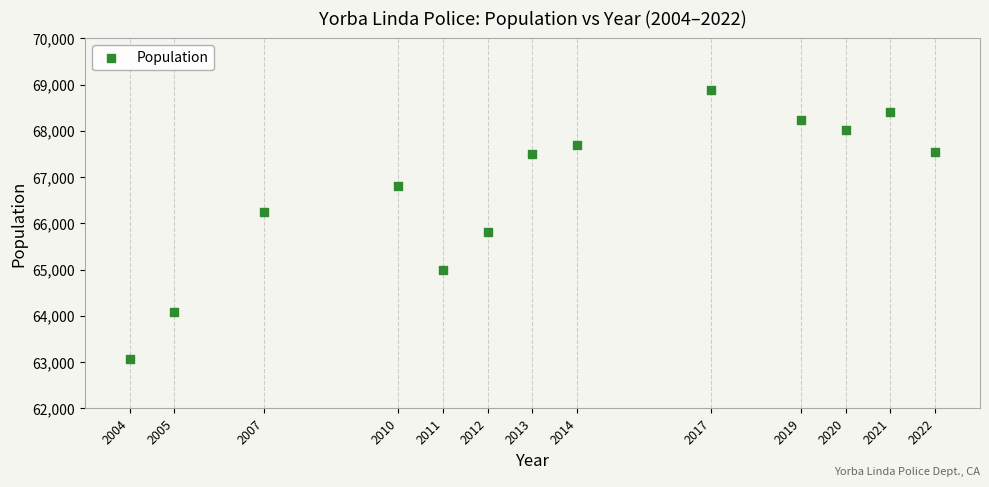

What Y value in the scatter plot is closest to 65983?

65820